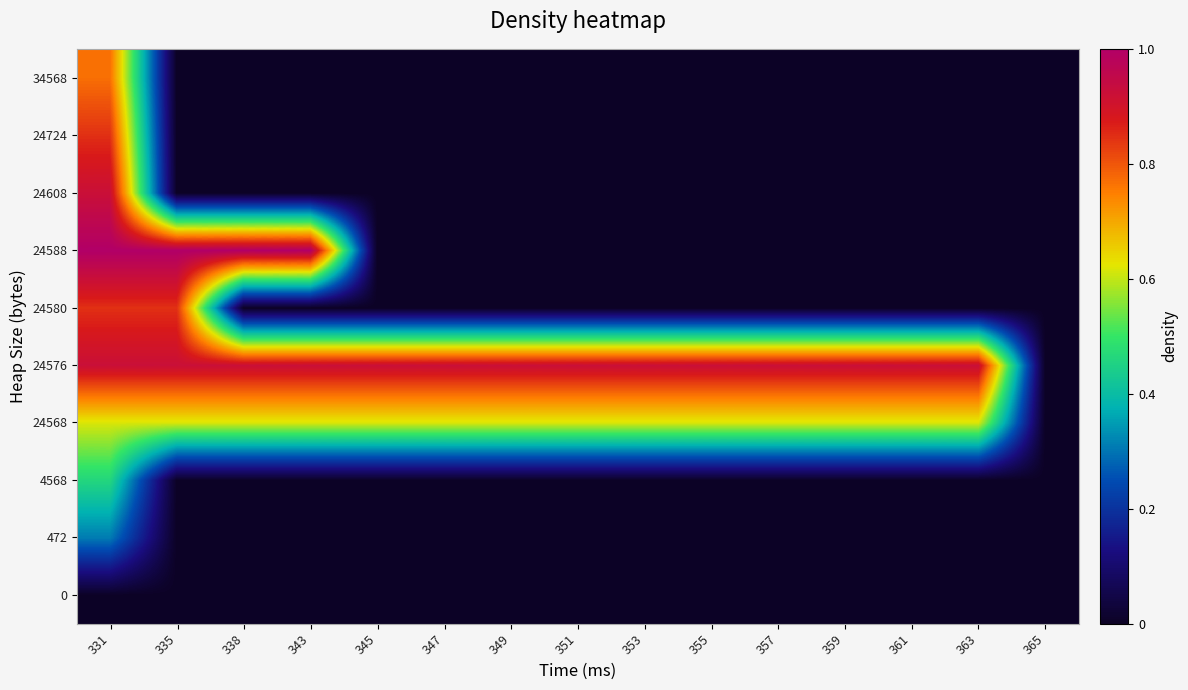

Rank the series at 355 from lowest to highest value.

0, 472, 4568, 24580, 24588, 24608, 24724, 34568, 24568, 24576